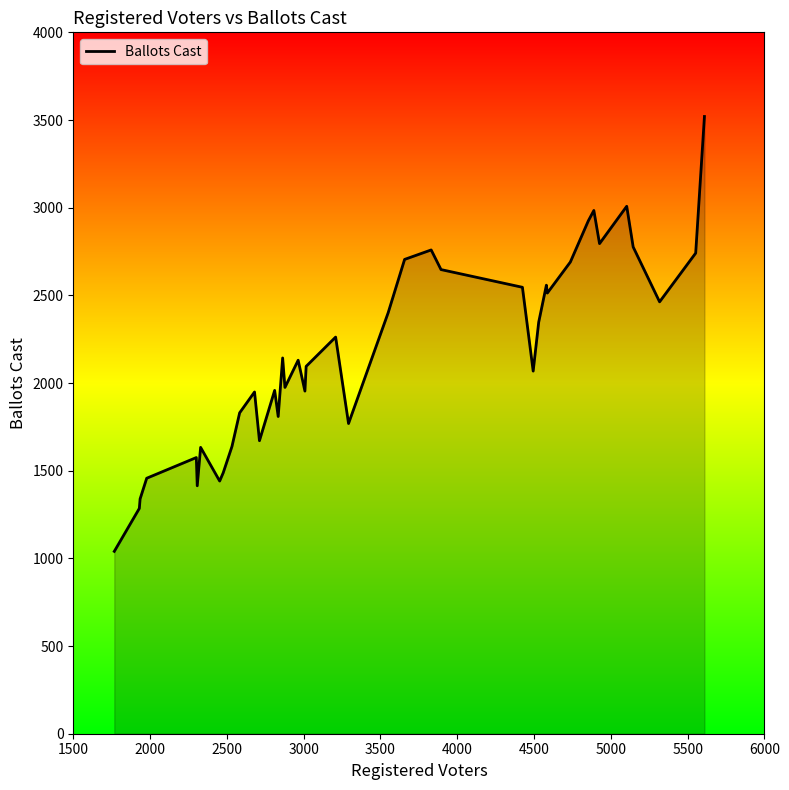

What is the minimum value shown in the chart?

1040